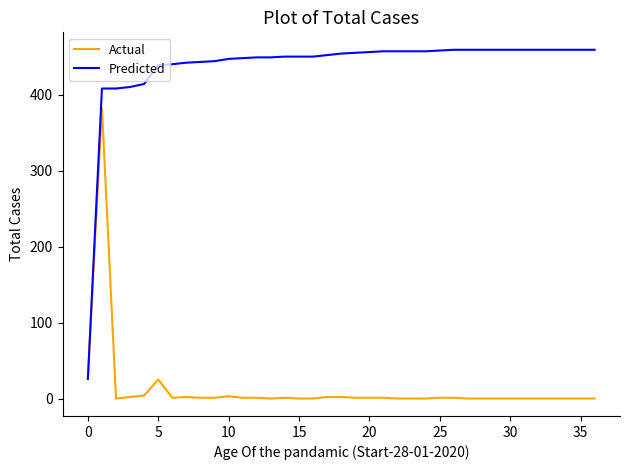

What is the average value of the Predicted series?

437